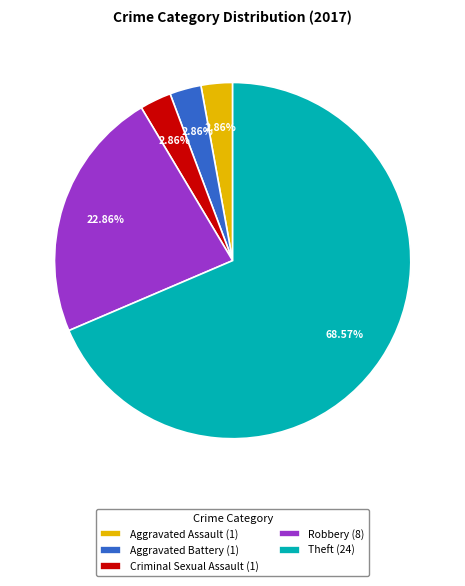

Do Theft (24) and Aggravated Battery (1) together represent more than half of the pie?

Yes